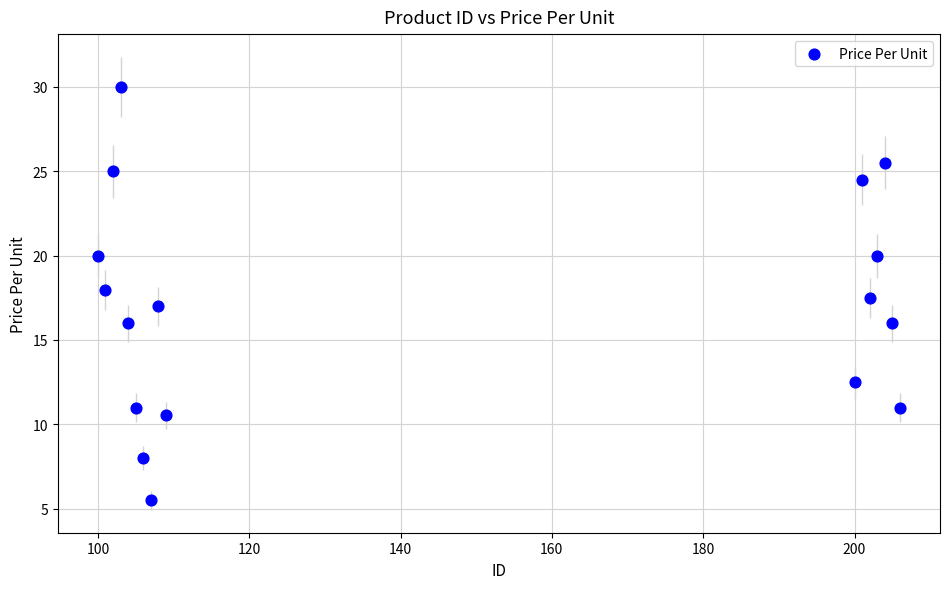

What is the range of Y values (max minus min)?

24.5